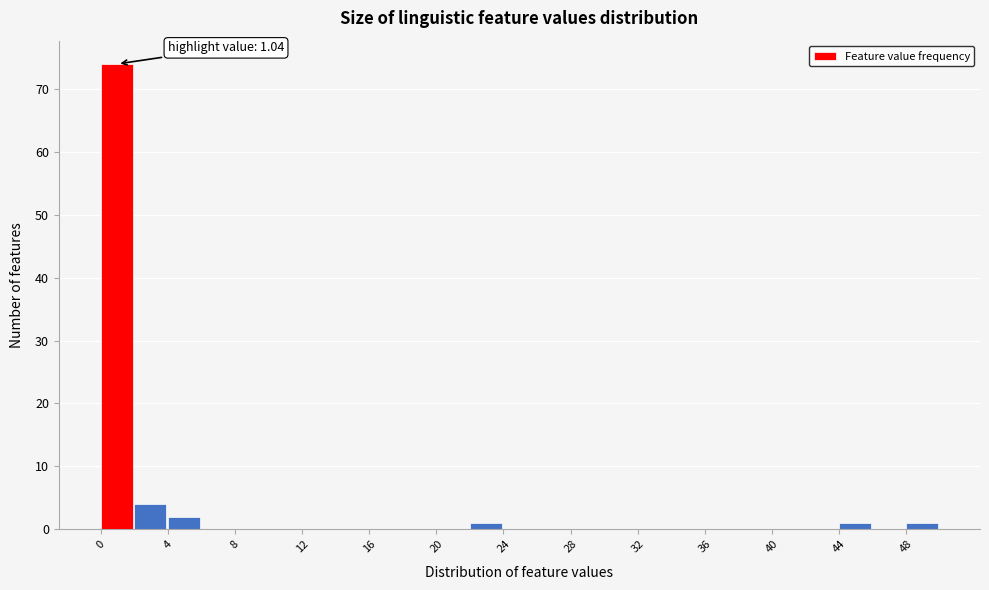

Over which range of the x-axis is the bar tallest?

0 to 2